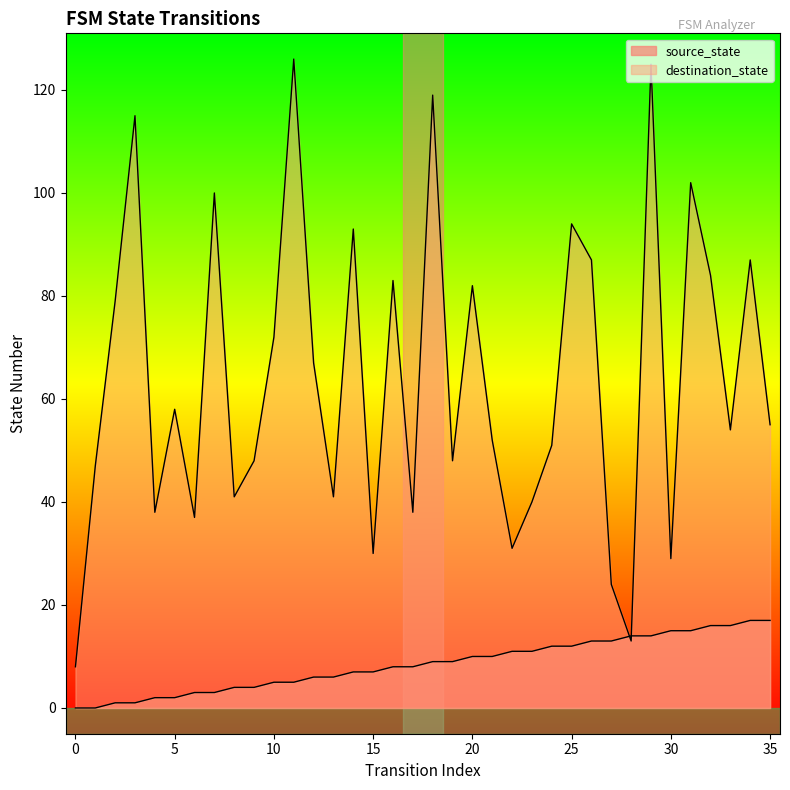

What is the approximate value of source_state at 21, to the nearest 5?

10